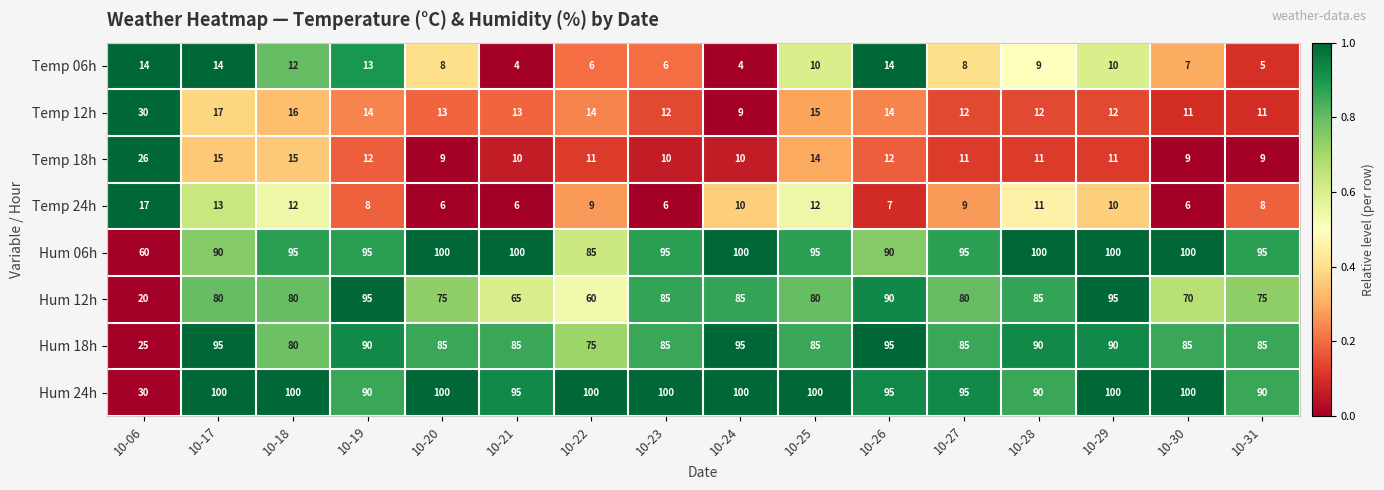

The value of Hum 12h at 10-23 is 85. True or false?

True